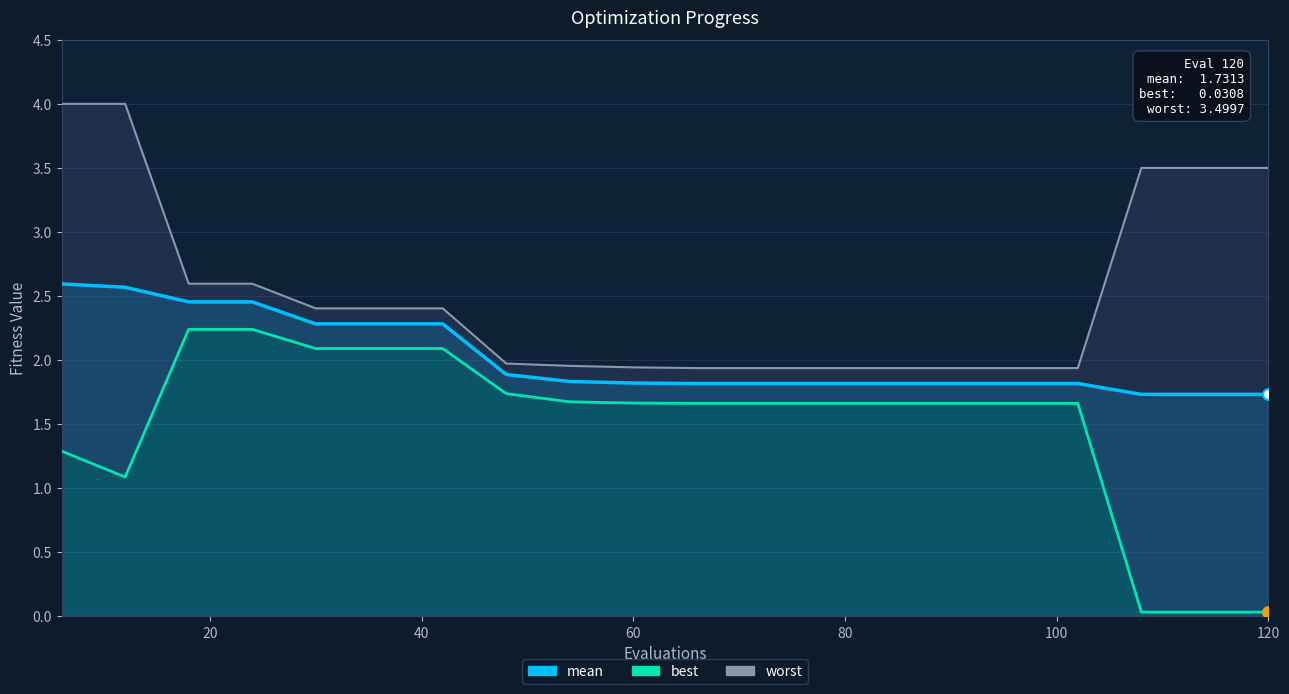

Which series contains the lowest Y value?

best